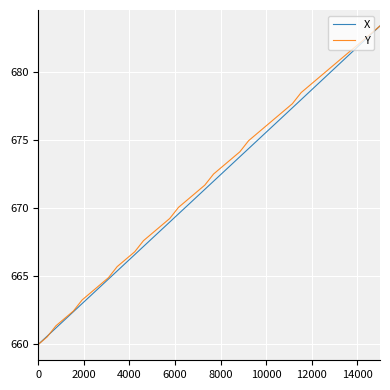

What is the smallest value displayed?

660.0